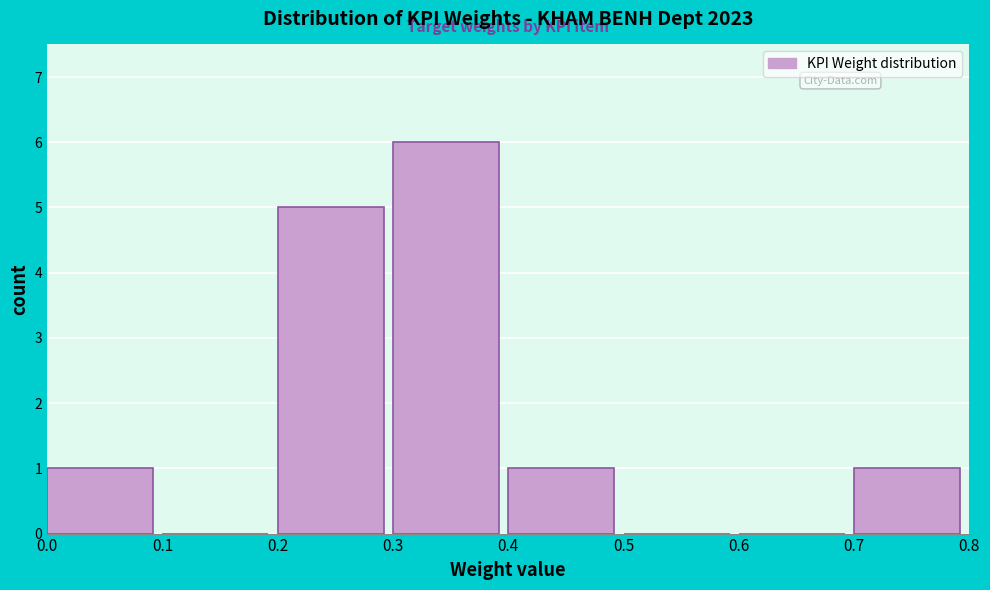

Which range on the x-axis has the tallest bar?

0.3 to 0.4